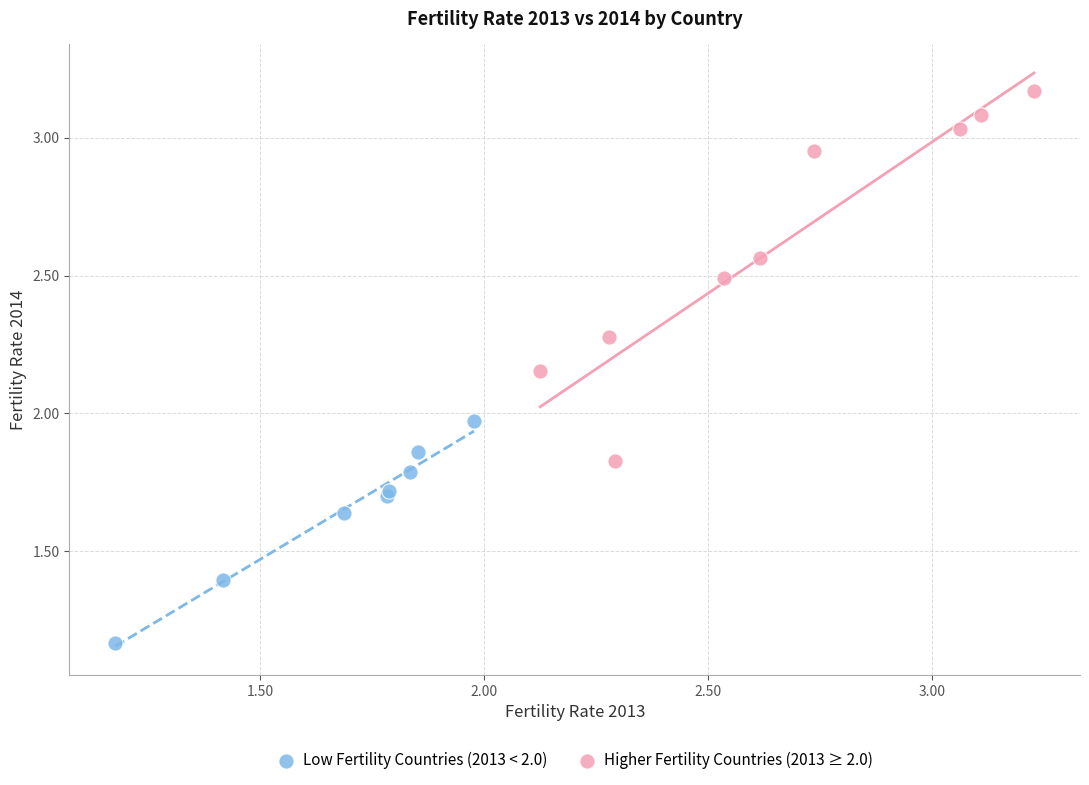

Which series reaches the maximum Y coordinate?

Higher Fertility Countries (2013 ≥ 2.0)